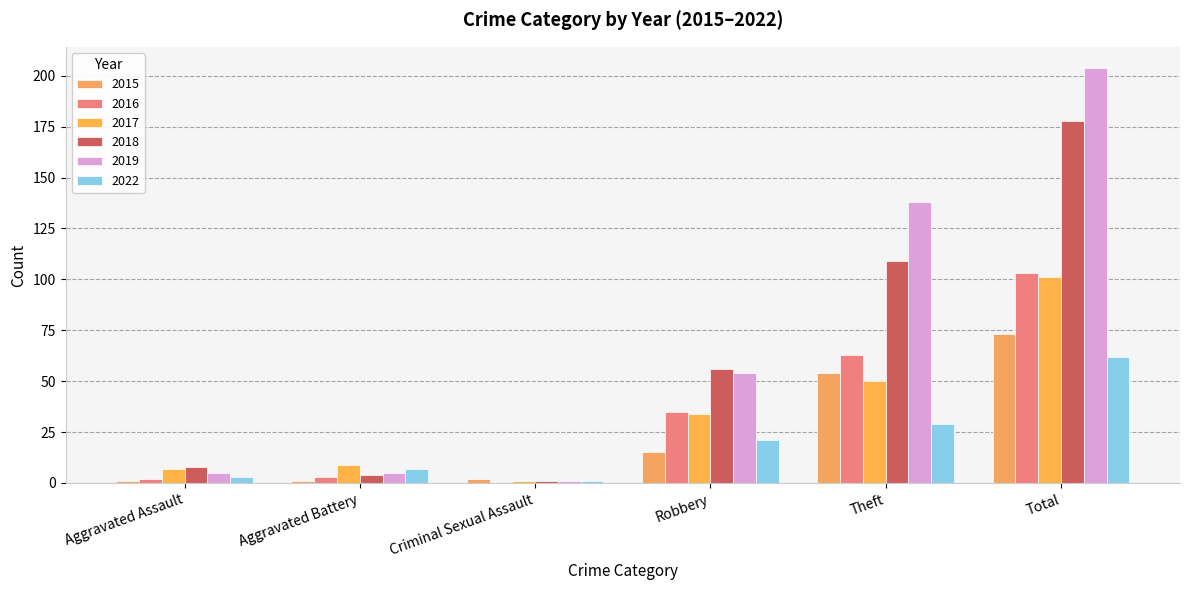

List the series in order of their peak value, highest first.

2019, 2018, 2016, 2017, 2015, 2022